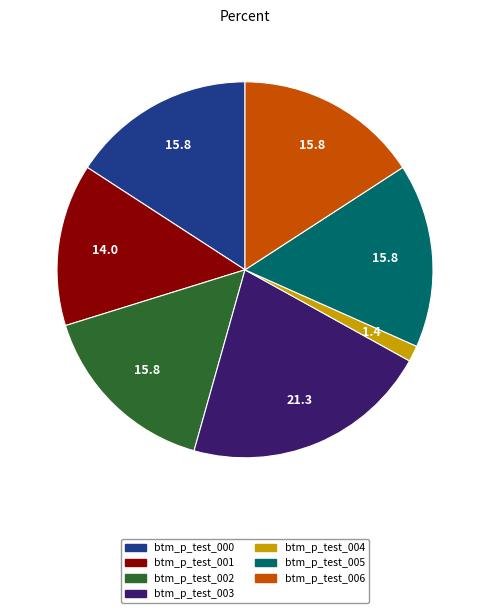

What is the largest slice in the pie chart?

btm_p_test_003